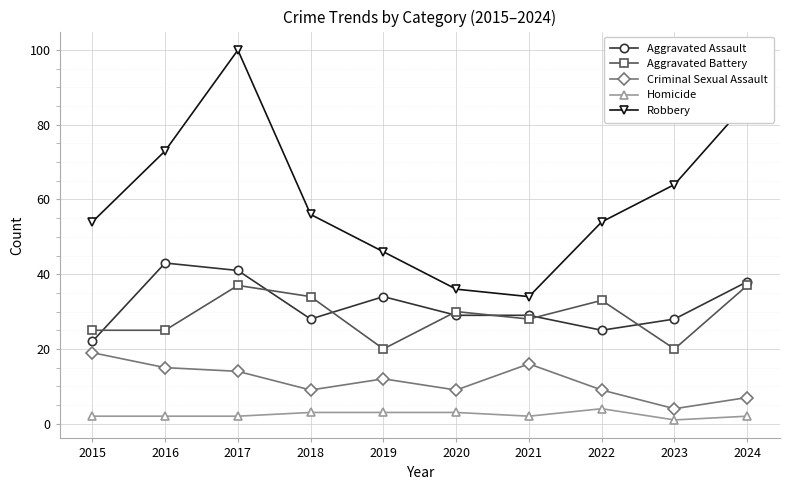

Reading left to right, extract all data points from this chart.

Aggravated Assault: 22	43	41	28	34	29	29	25	28	38
Aggravated Battery: 25	25	37	34	20	30	28	33	20	37
Criminal Sexual Assault: 19	15	14	9	12	9	16	9	4	7
Homicide: 2	2	2	3	3	3	2	4	1	2
Robbery: 54	73	100	56	46	36	34	54	64	86